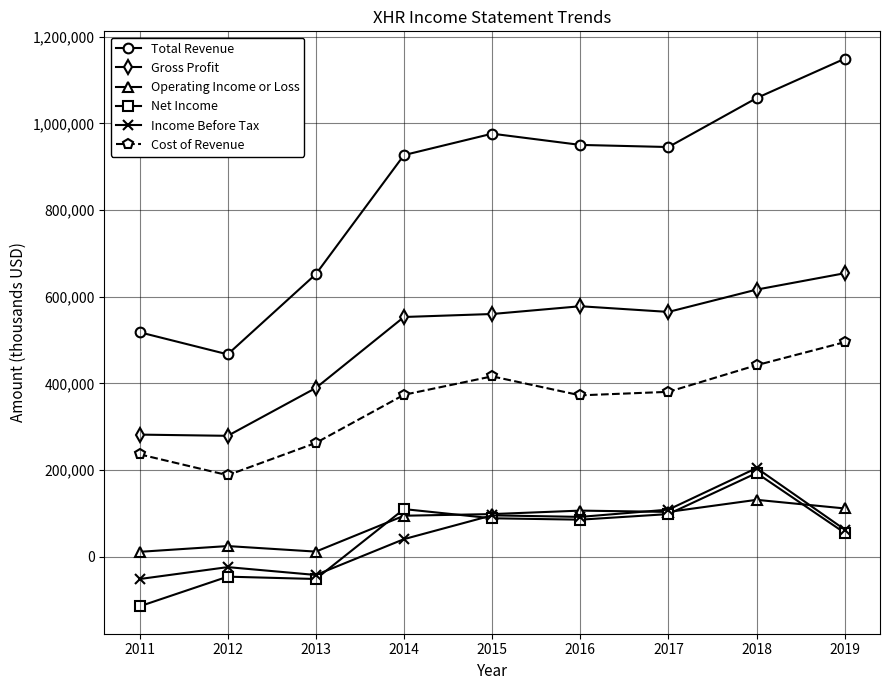

Between 2014 and 2019, which series saw the biggest shift?

Total Revenue